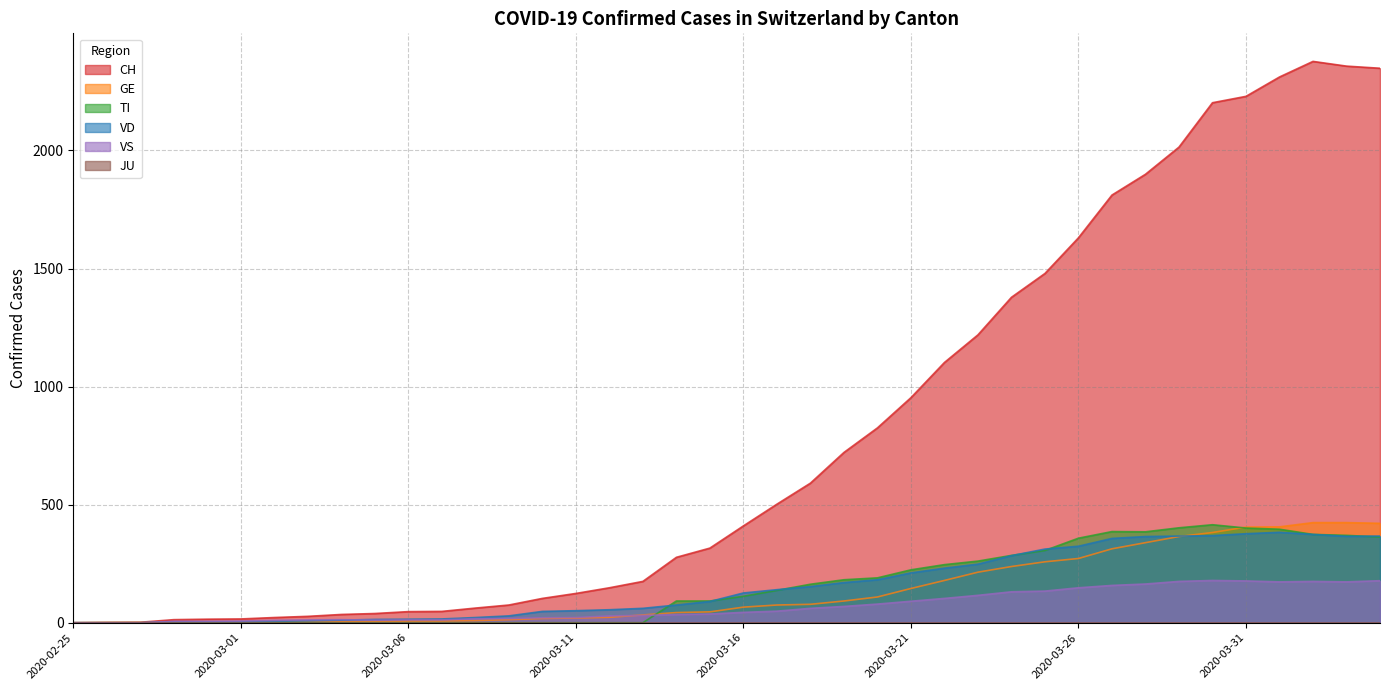

In VS, how many points are higher than both neighbors (excluding endpoints)?

3